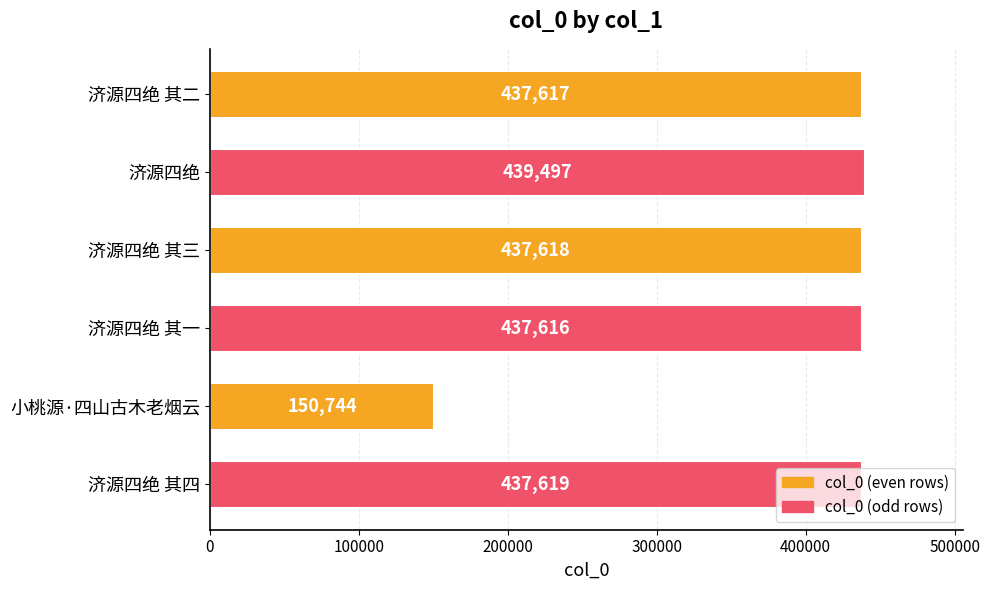

Rank the categories by value from highest to lowest.

济源四绝, 济源四绝 其四, 济源四绝 其三, 济源四绝 其二, 济源四绝 其一, 小桃源·四山古木老烟云